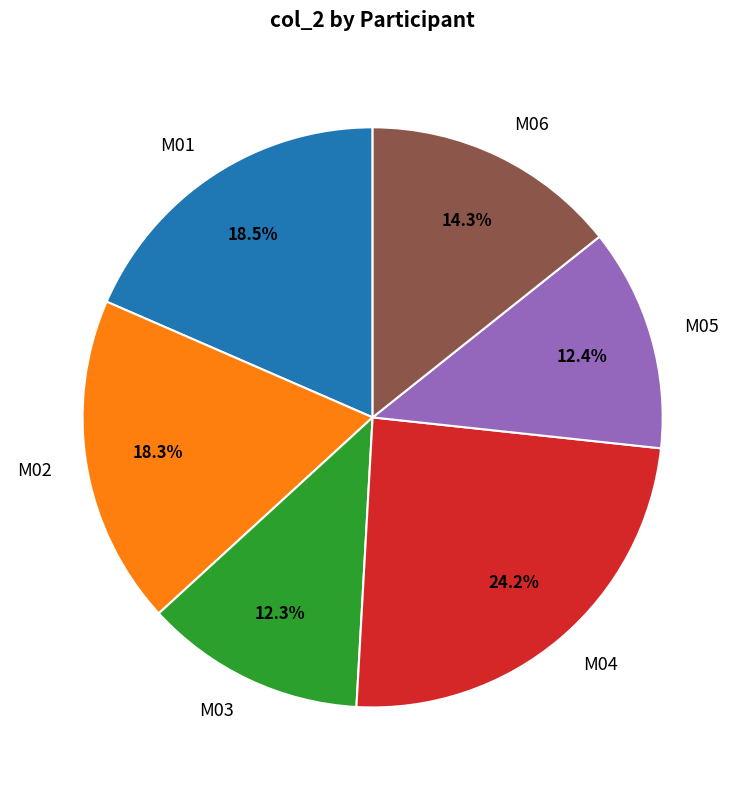

Which has a higher value, M01 or M06?

M01